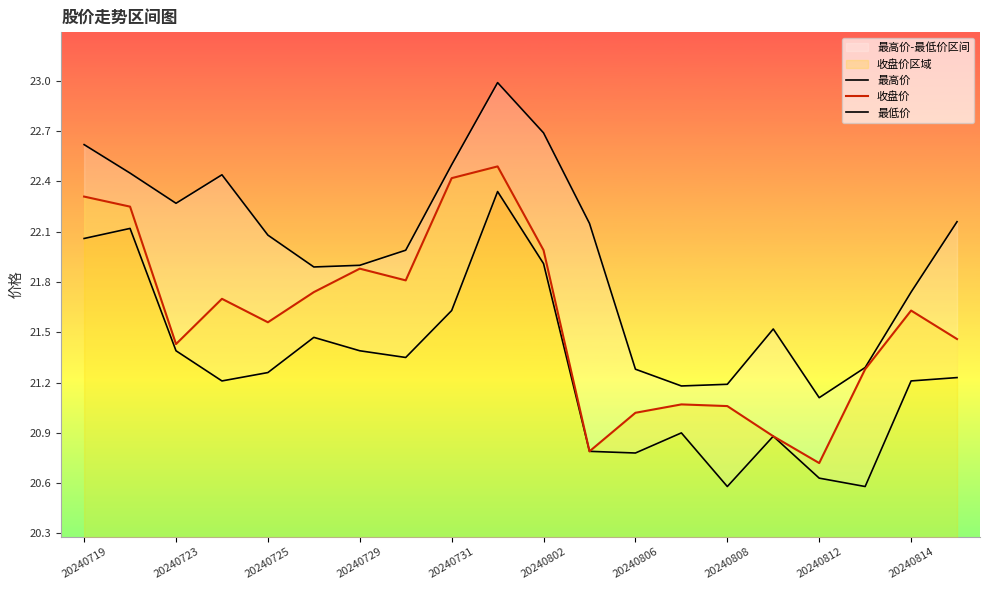

How many data points in 最低价 are less than 21?

7